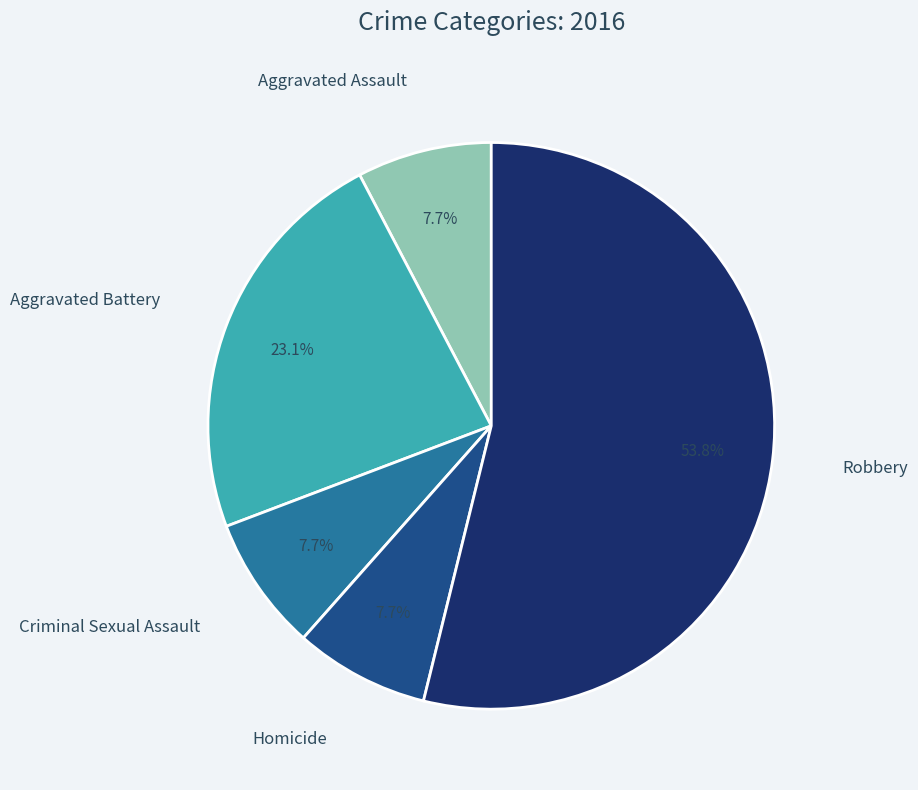

Is there a majority slice in this chart?

Yes